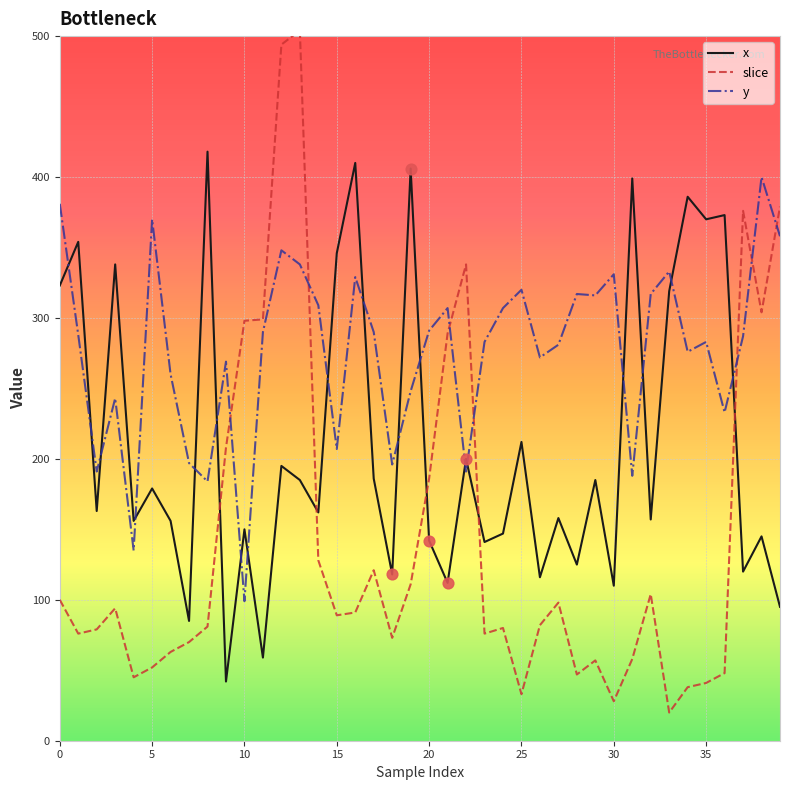

What is the smallest value displayed?

20